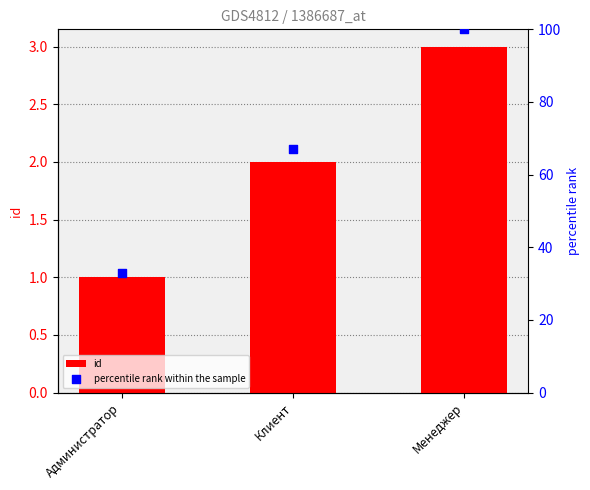

What are all the series names shown in the legend?

id, percentile rank within the sample